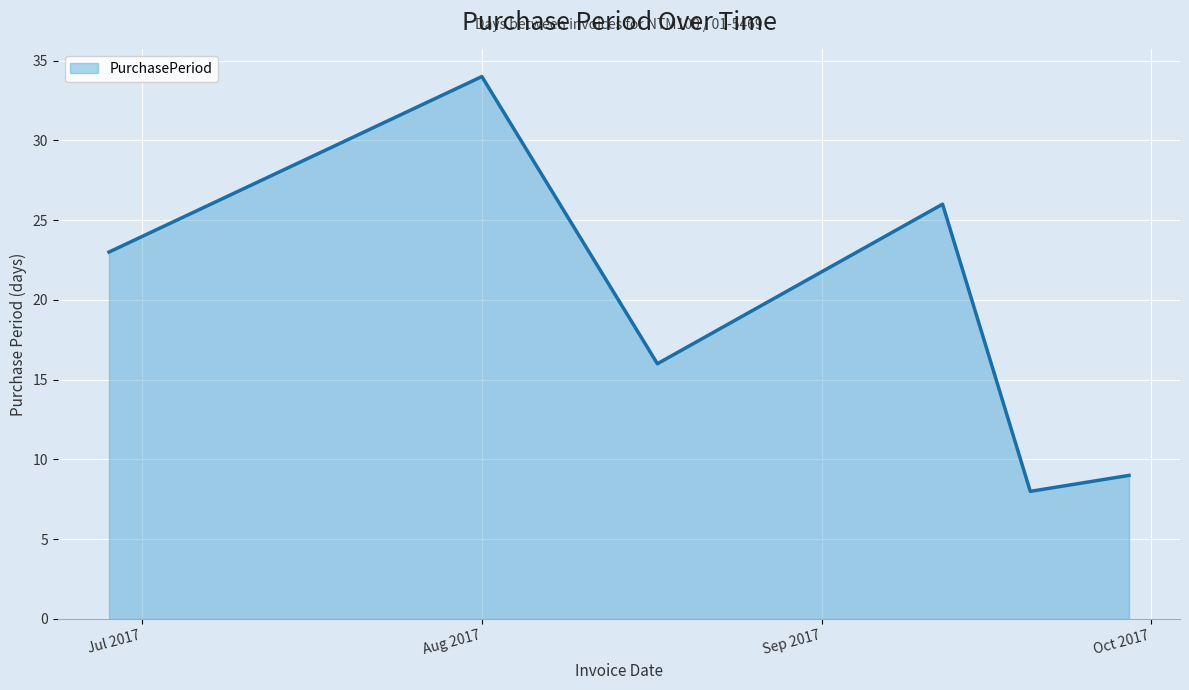

What is the maximum value shown in the chart?

34